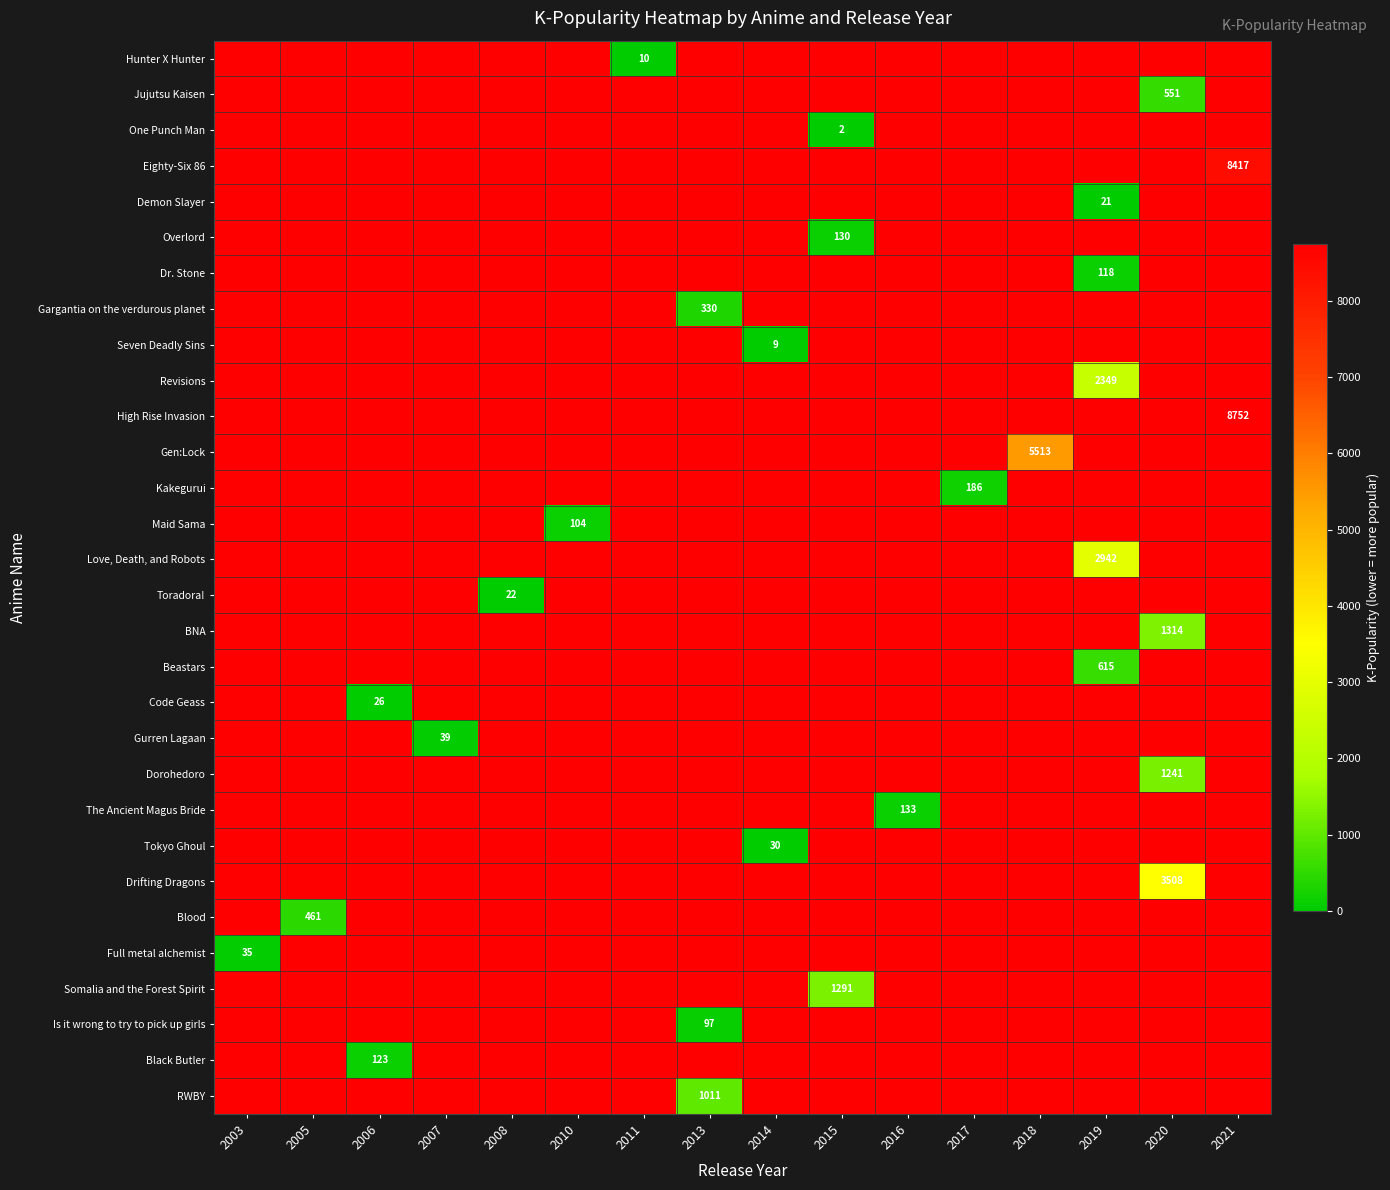

At which label does Gurren Lagaan reach its peak?

2003